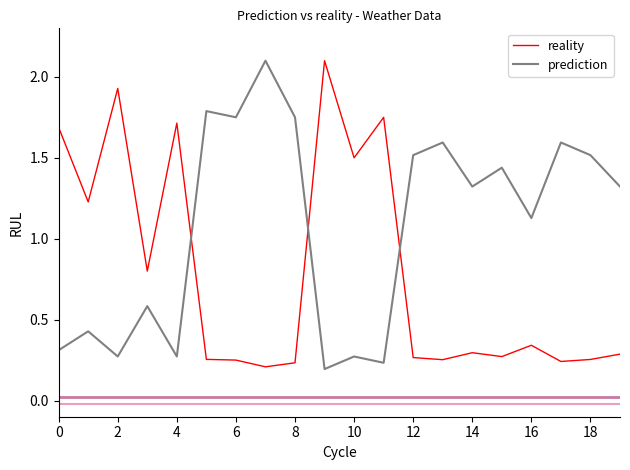

What is the greatest value displayed?

2.1